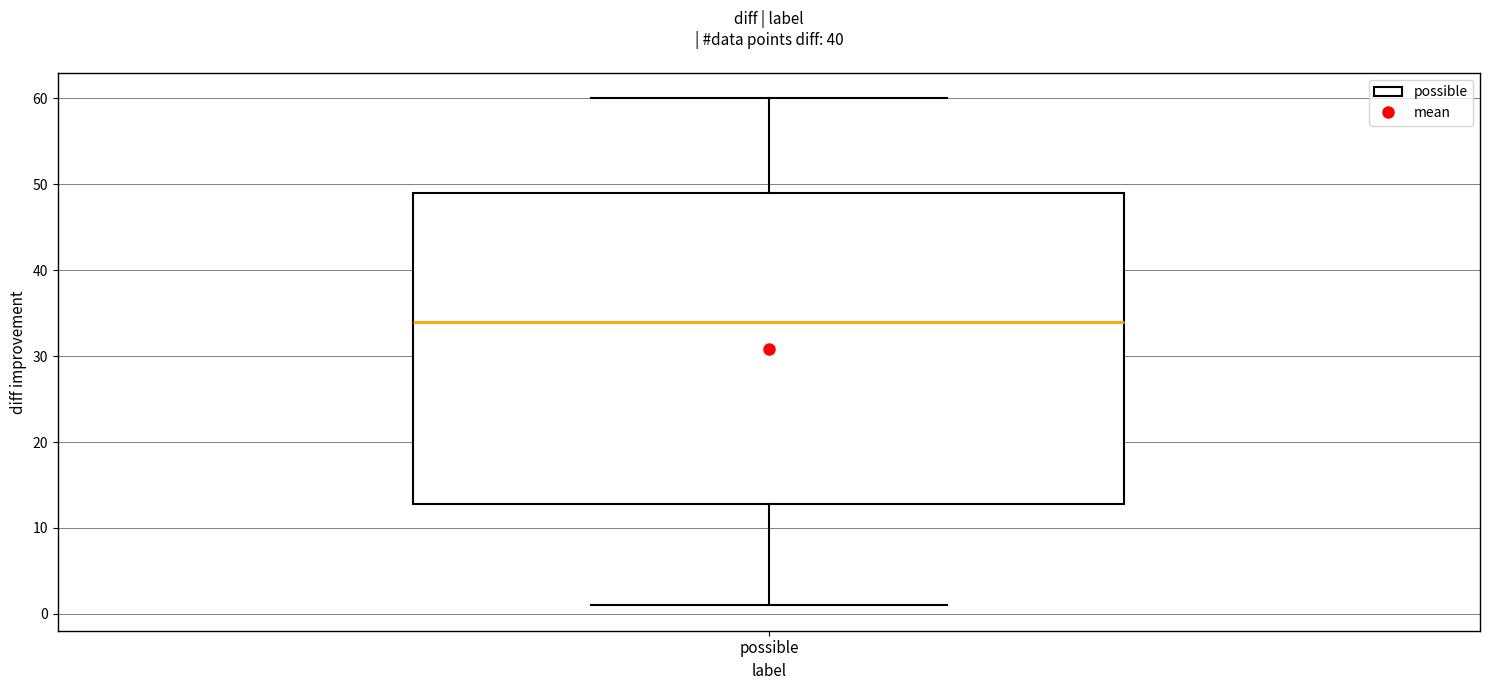

Read this box plot against the y-axis: the position of the median line, the range covered by the box, and the ends of both whiskers. The values are not printed on the chart, so give them approximately, as read against the axis.

median 34, box 13 to 49, whiskers 1 to 60